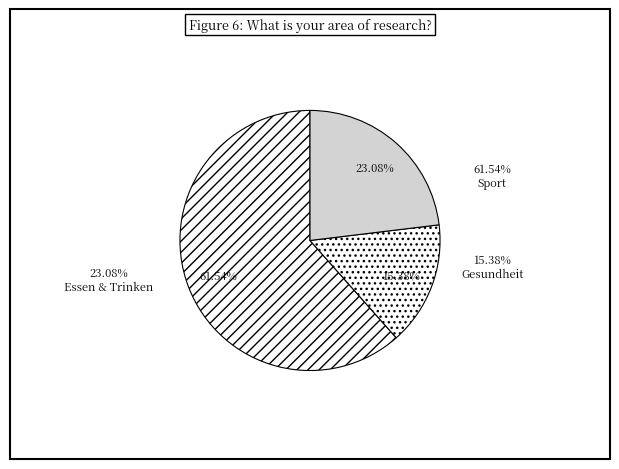

Which category accounts for the majority?

Sport